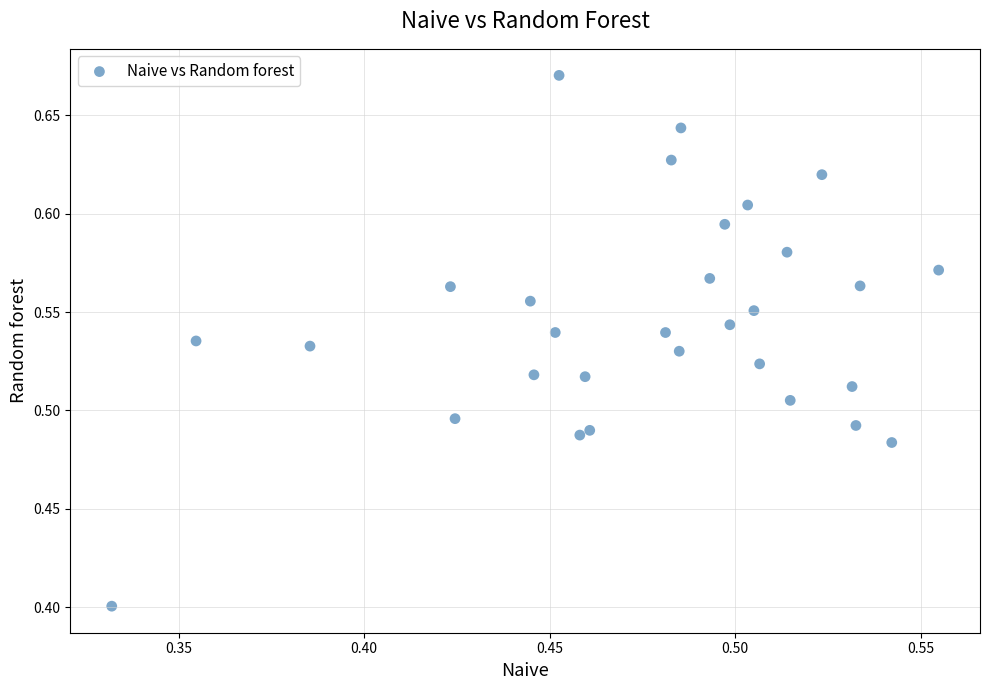

What is the range of Y values (max minus min)?

0.3